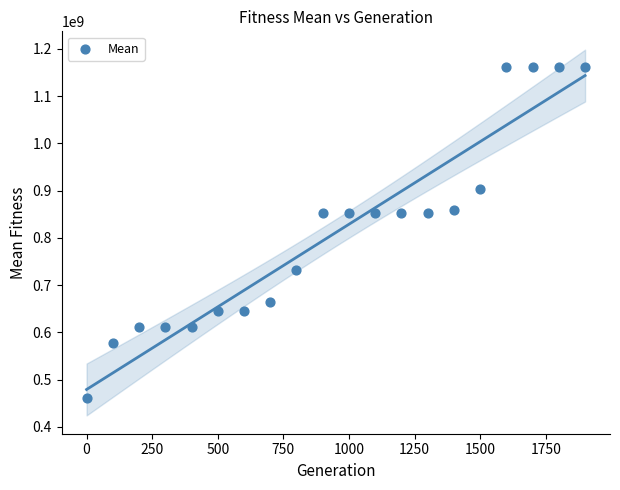

What is the range of X values (max minus min)?

1900.0